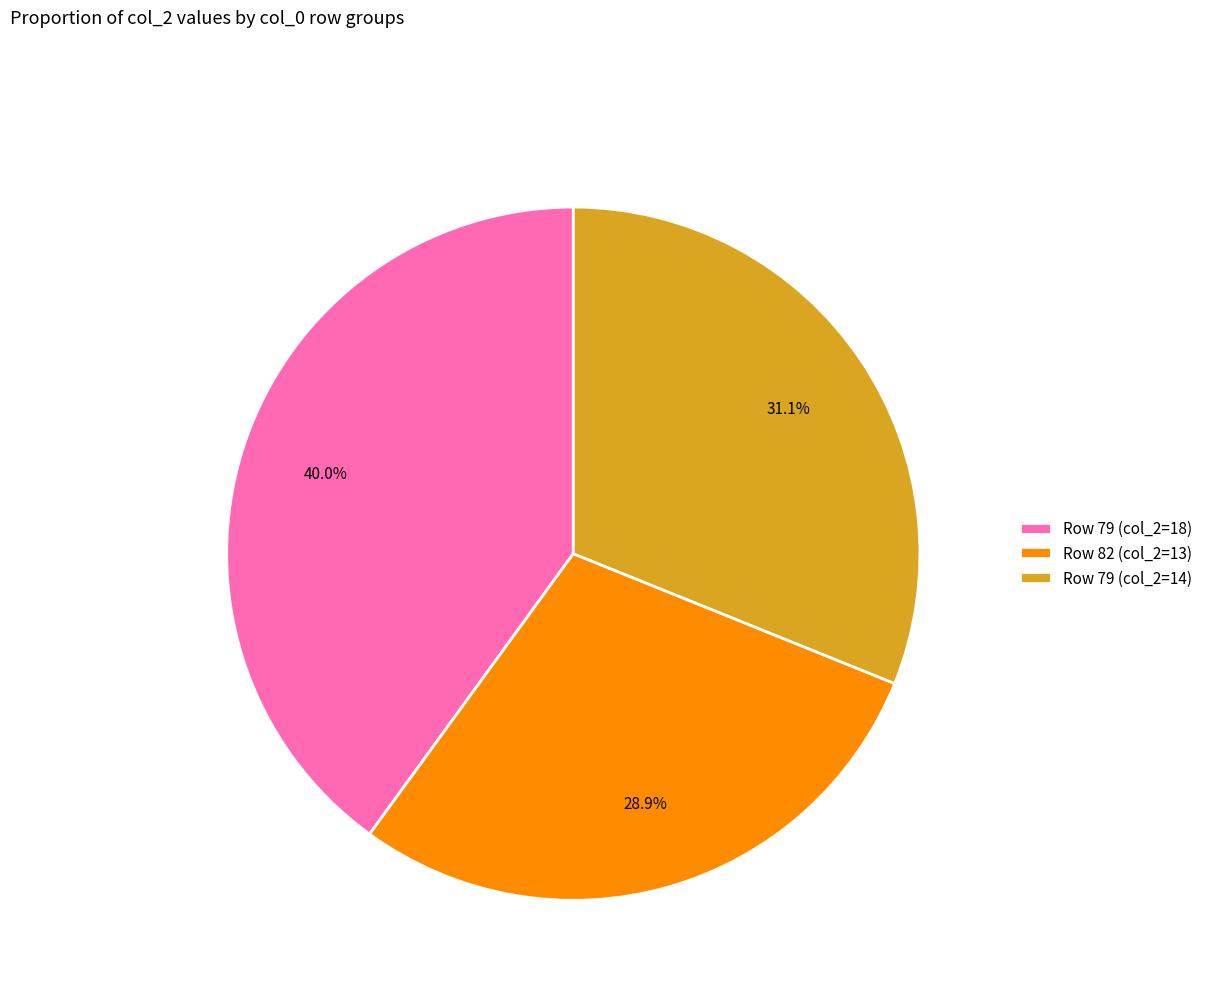

What percentage is NOT represented by Row 82 (col_2=13)?

71.1%